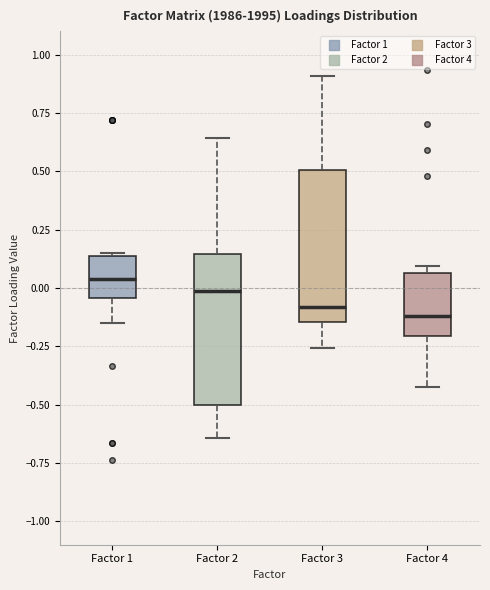

Reading left to right, transcribe this box plot: for each box, give where its median line is, the range the box spans, and where its two whiskers end, as read against the y-axis. The values are not printed on the chart, so give them approximately, as read against the axis.

Factor 1: median 0.05, box -0.05 to 0.15, whiskers -0.15 to 0.15
Factor 2: median 0.00, box -0.50 to 0.15, whiskers -0.65 to 0.65
Factor 3: median -0.10, box -0.15 to 0.50, whiskers -0.25 to 0.90
Factor 4: median -0.10, box -0.20 to 0.05, whiskers -0.40 to 0.10